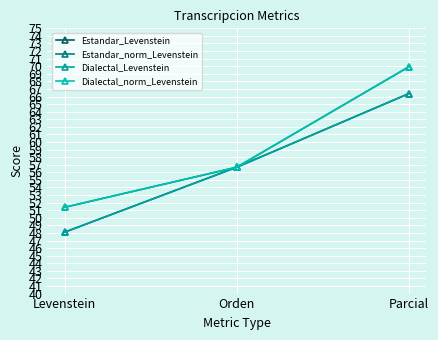

Does the chart have visible grid lines?

Yes